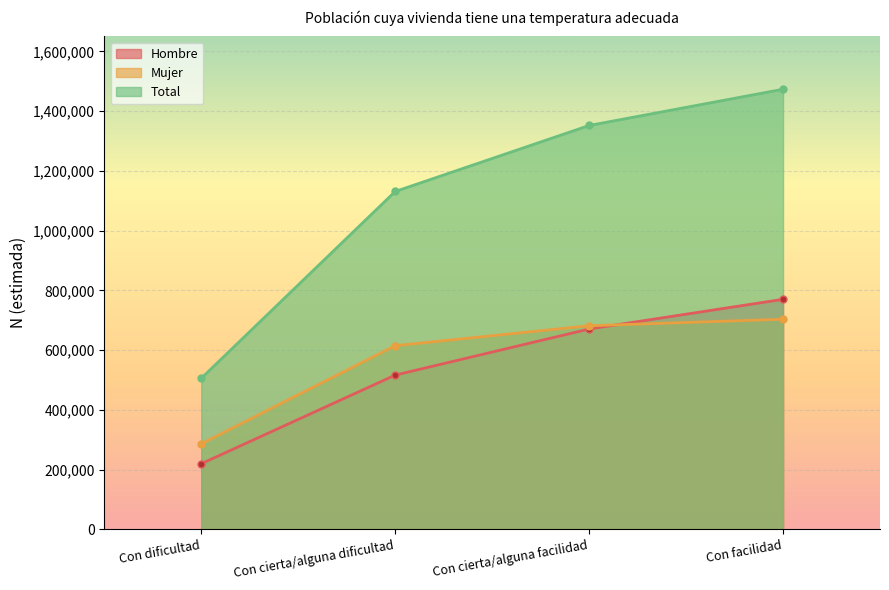

At how many categories does at least one series exceed 1362037?

1